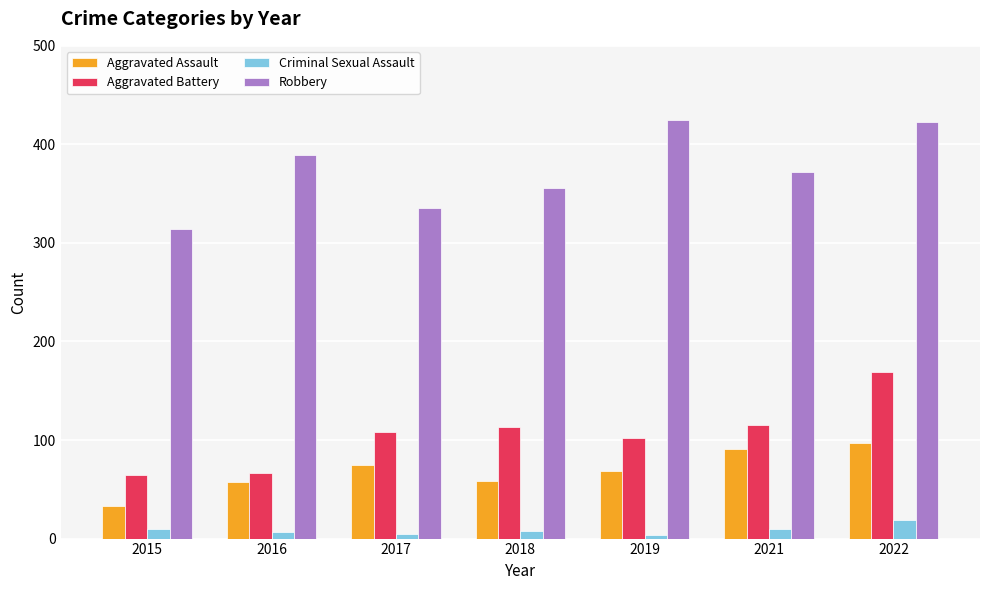

True or false: Aggravated Assault has a value of 24 at 2021.

False